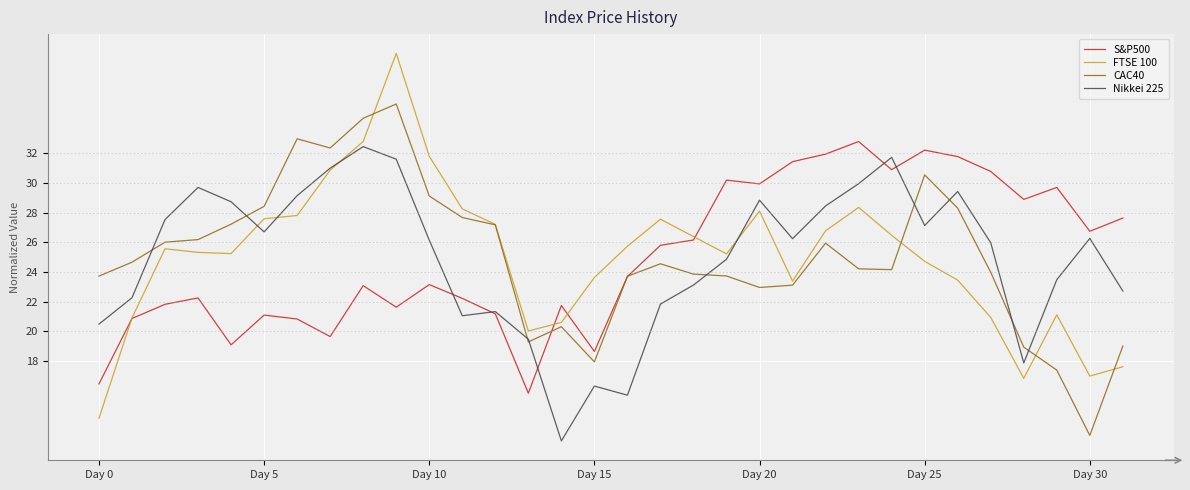

What is the minimum value for CAC40?

13.0